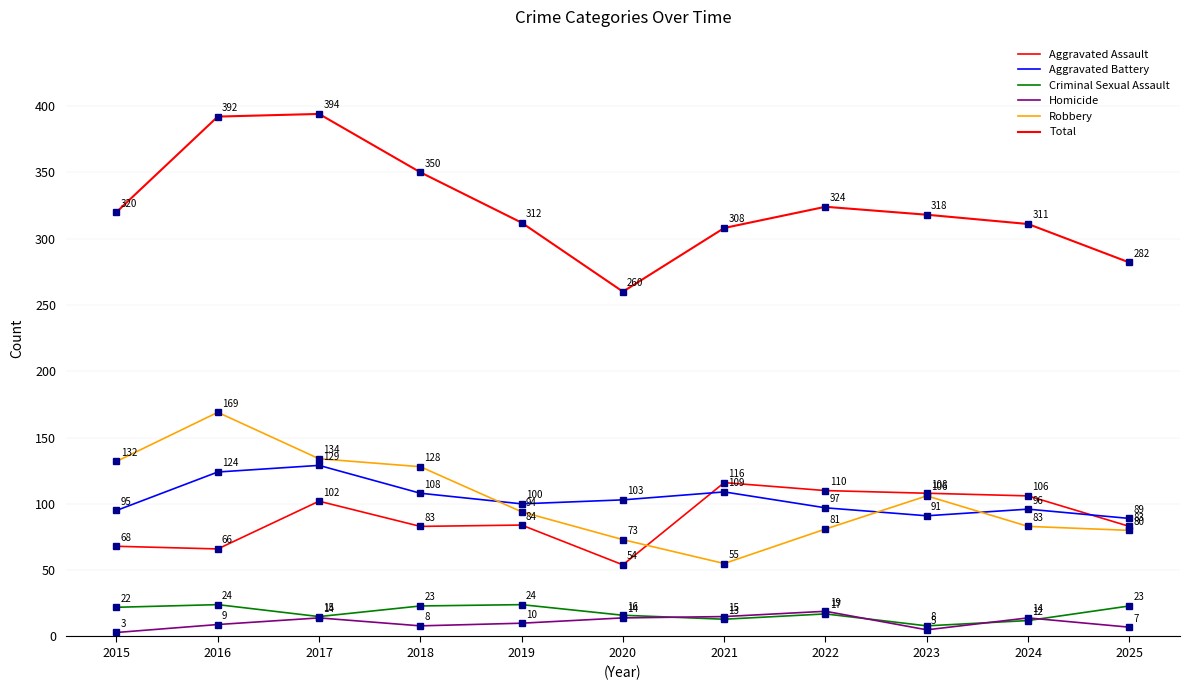

What is the sum of all Aggravated Assault values?

980